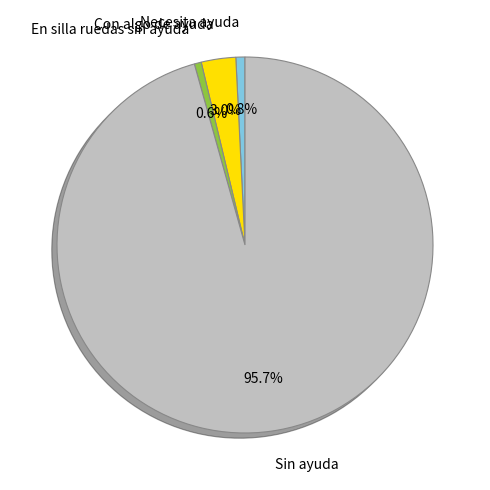

What percentage is the Con algo de ayuda slice, to the nearest percent?

3%